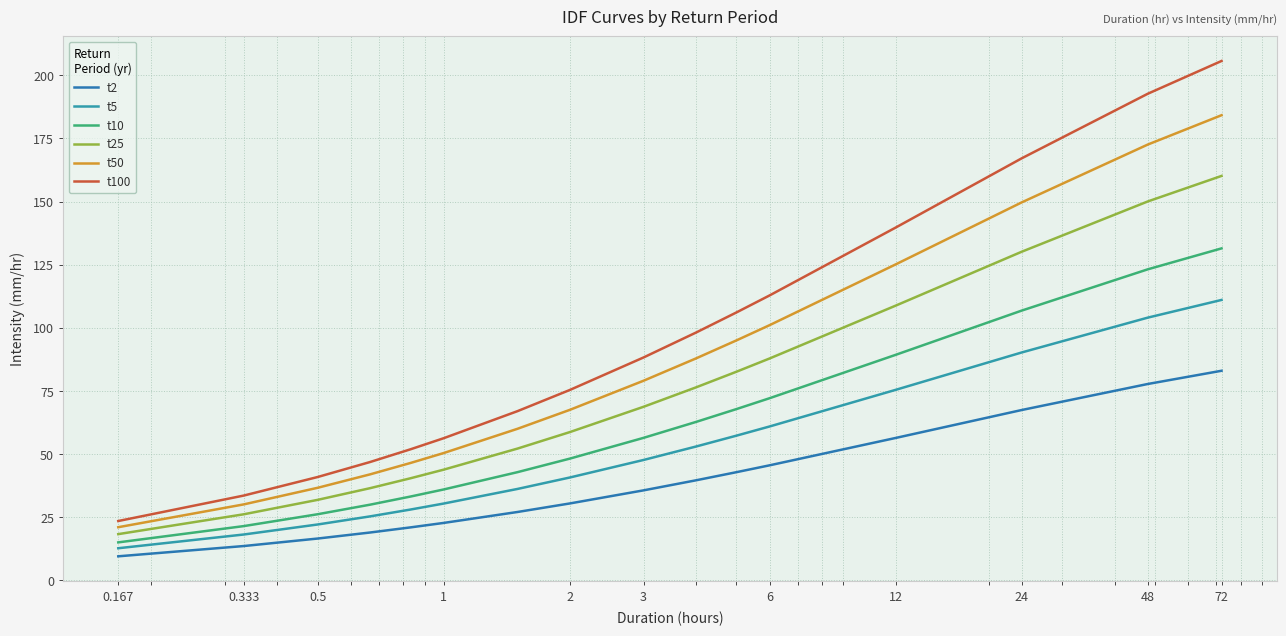

True or false: t2 and t10 cross at least once.

False